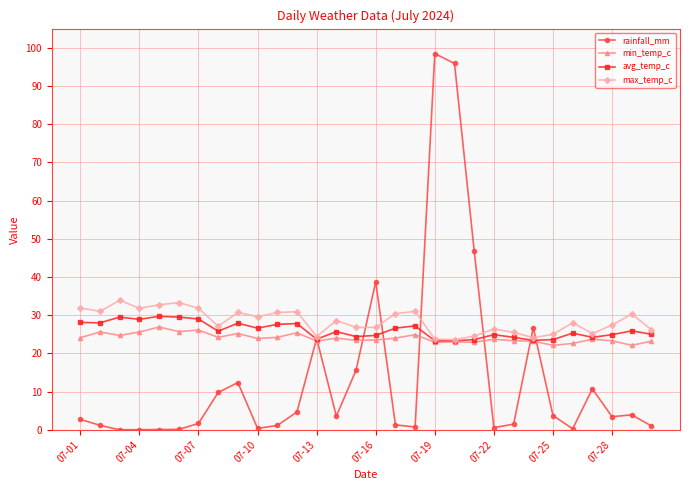

True or false: max_temp_c has more than 1 interior local peaks.

True